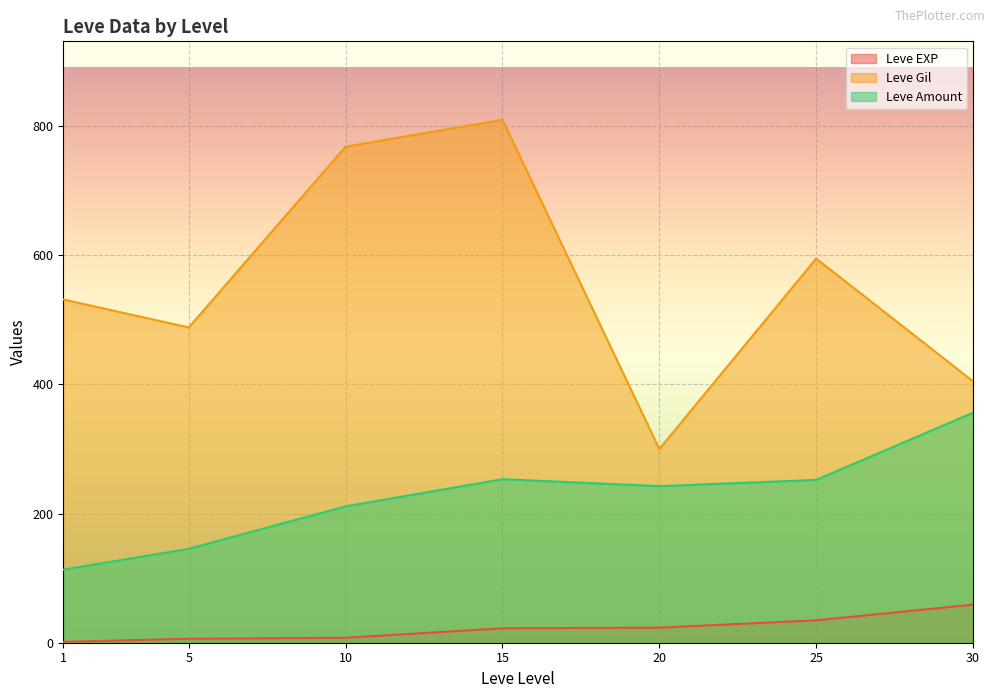

Is the value of Leve Amount at 25 greater than the value of Leve Gil at 15?

No